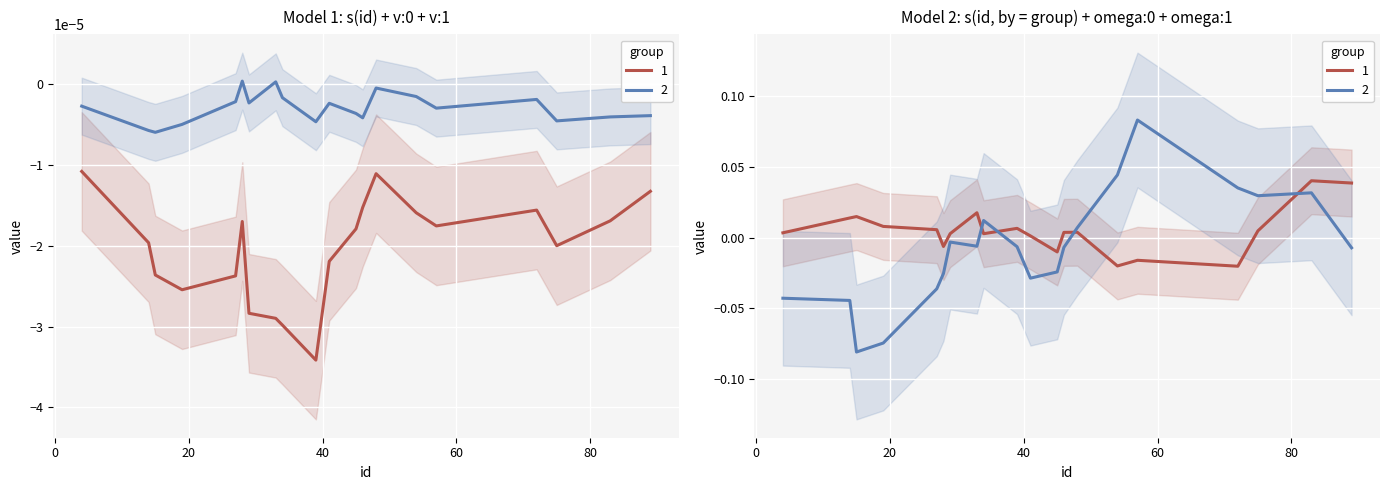

True or false: v:0 and v:1 cross at least once.

False